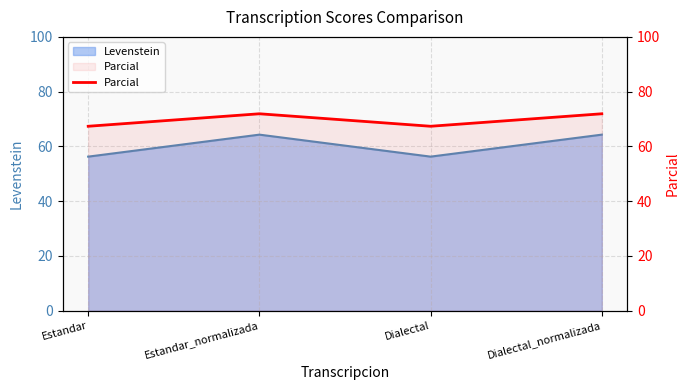

Where is the first local minimum?

Dialectal